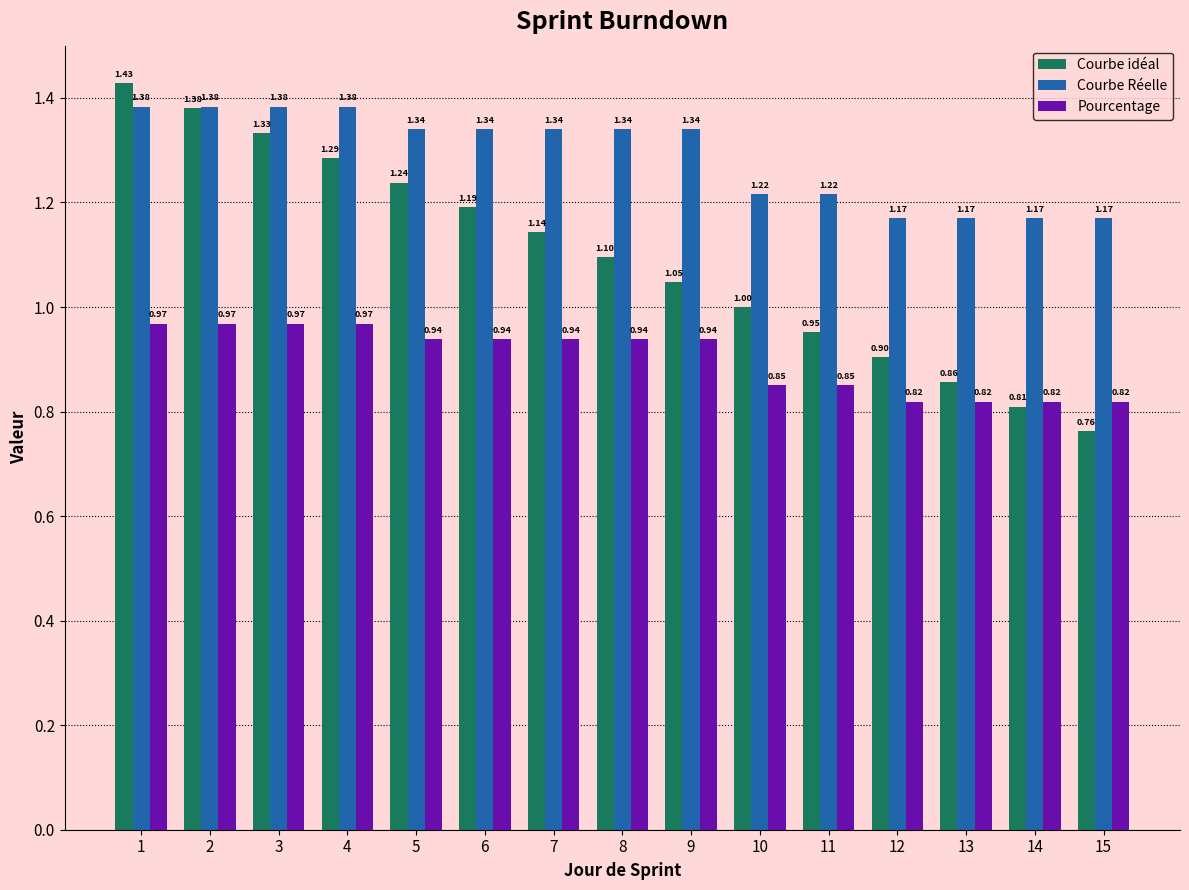

How many groups of bars are there?

15